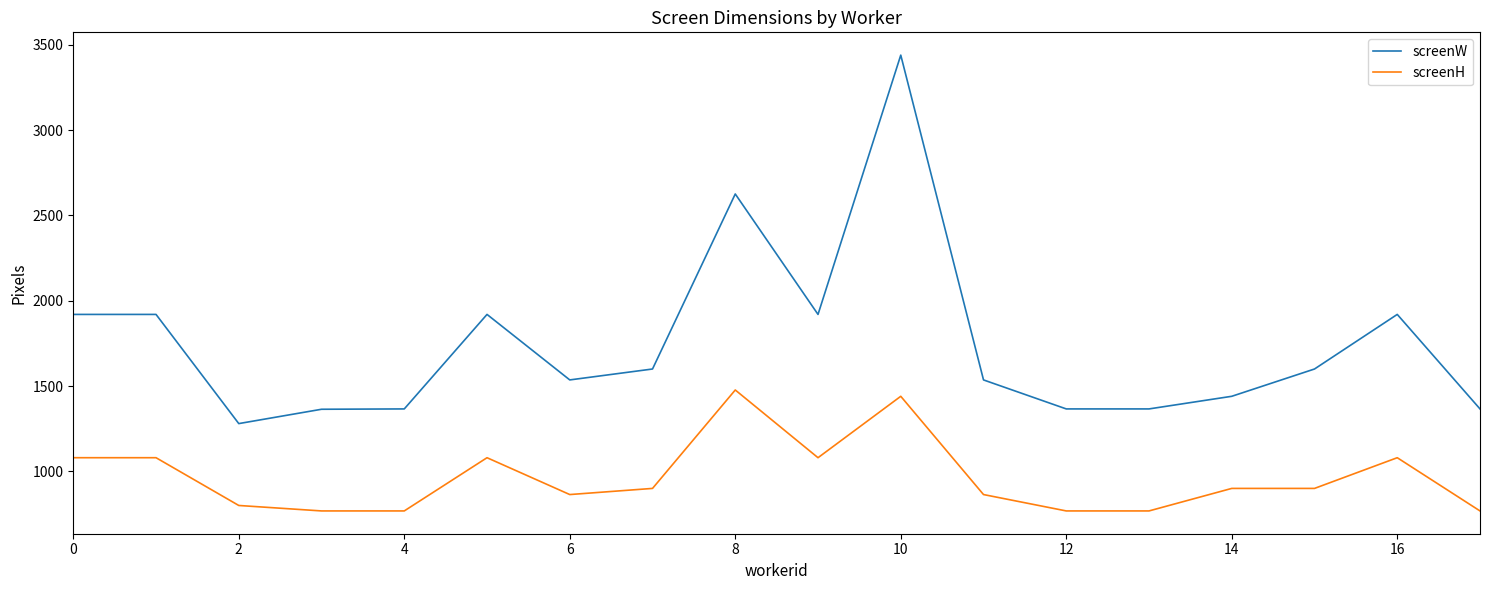

What is the maximum value for screenH?

1477